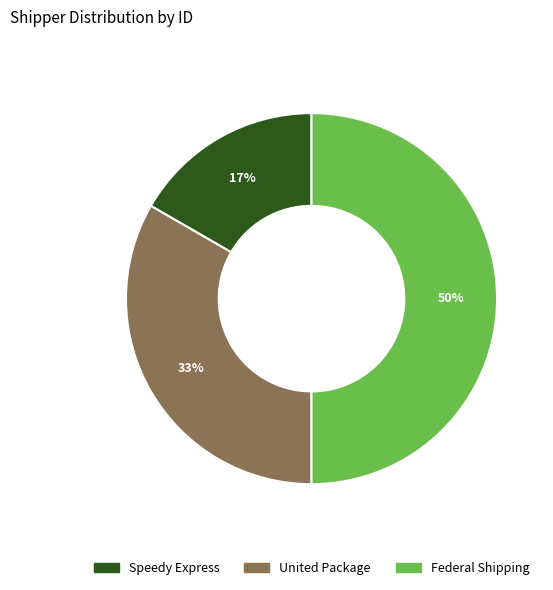

Which category has the biggest portion of the pie?

Federal Shipping